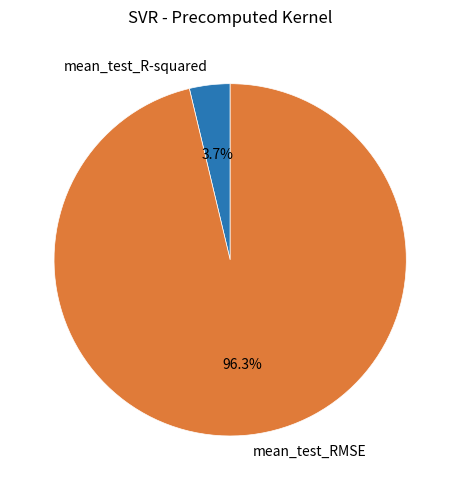

What is the smallest slice in the pie chart?

mean_test_R-squared